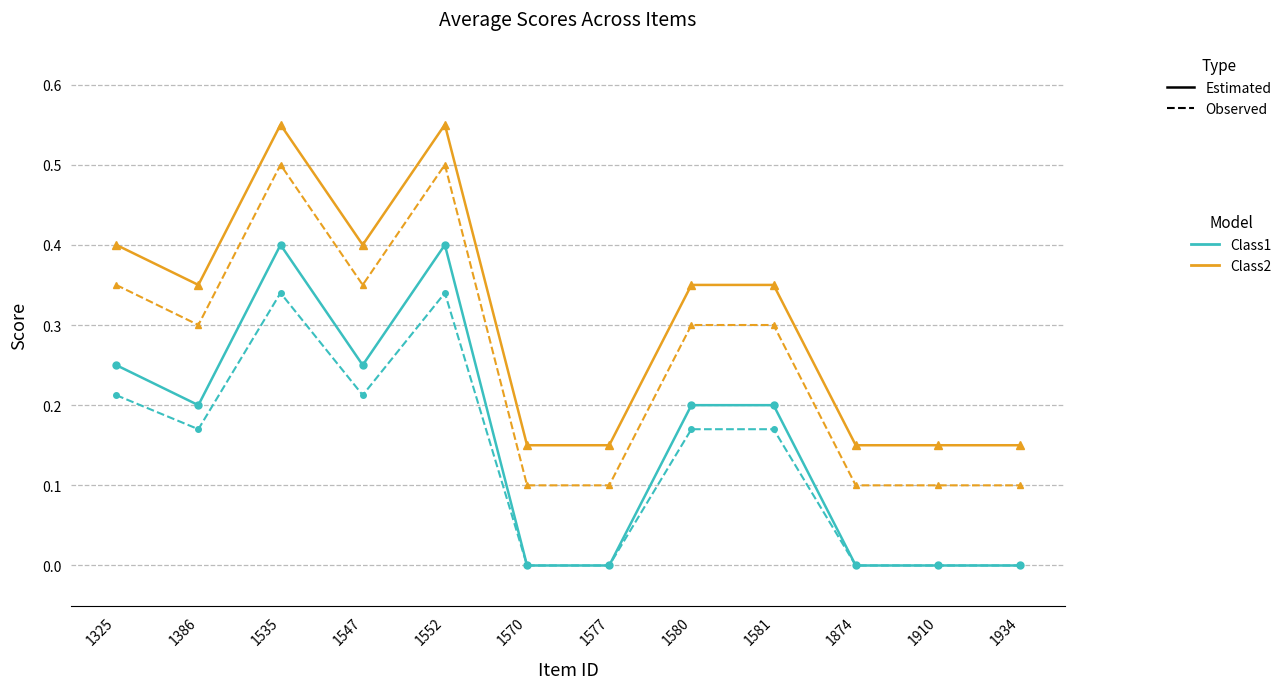

What is the total value across all series at 1535?

1.8